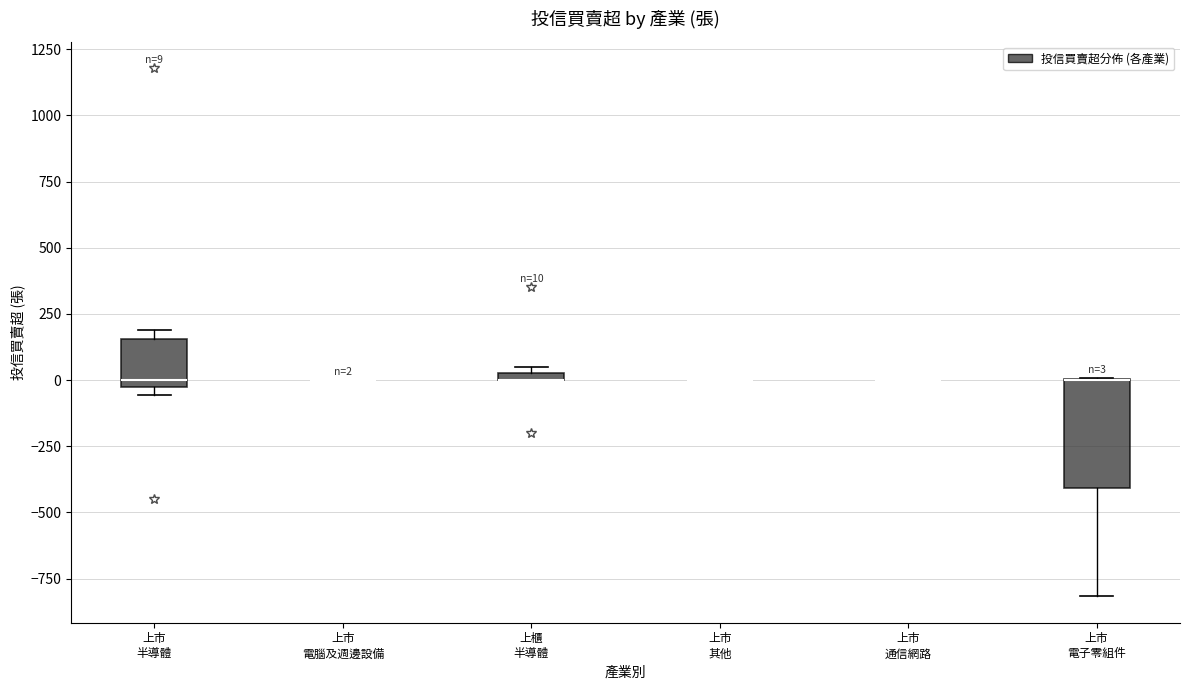

Comparing the boxes themselves (not the whiskers), which one is the tallest?

上市 電子零組件